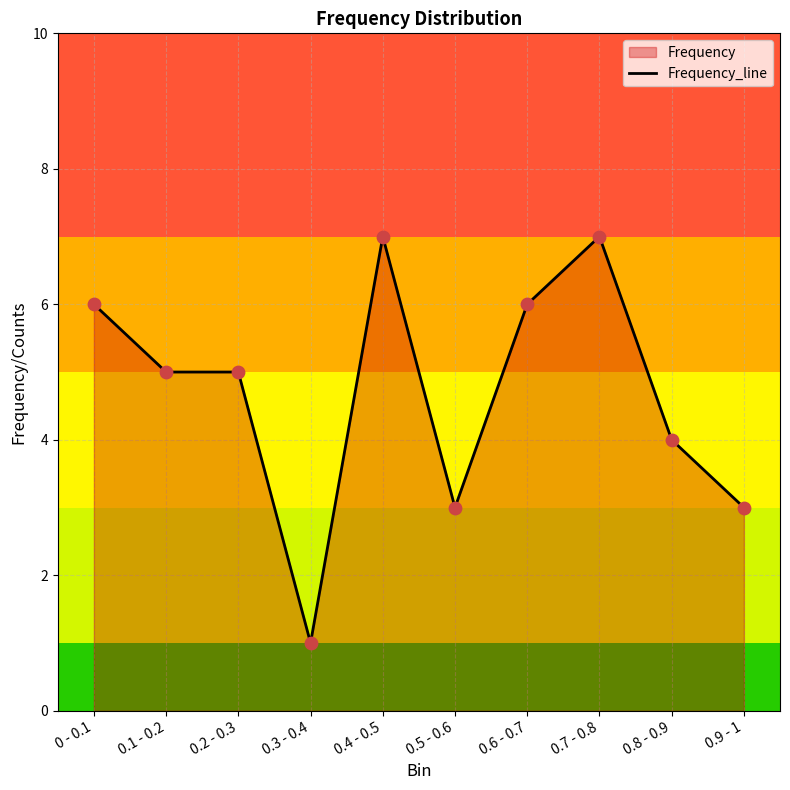

Approximately how many times larger is the value at 0.2 - 0.3 compared to 0.6 - 0.7?

0.8